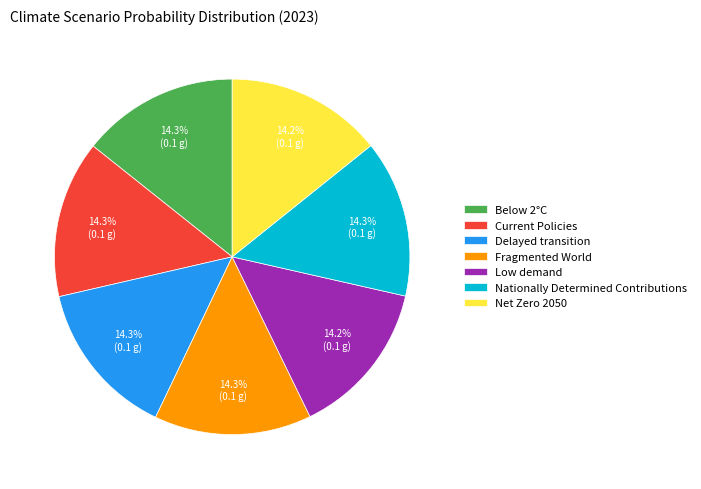

What portion of the pie excludes Delayed transition?

85.7%